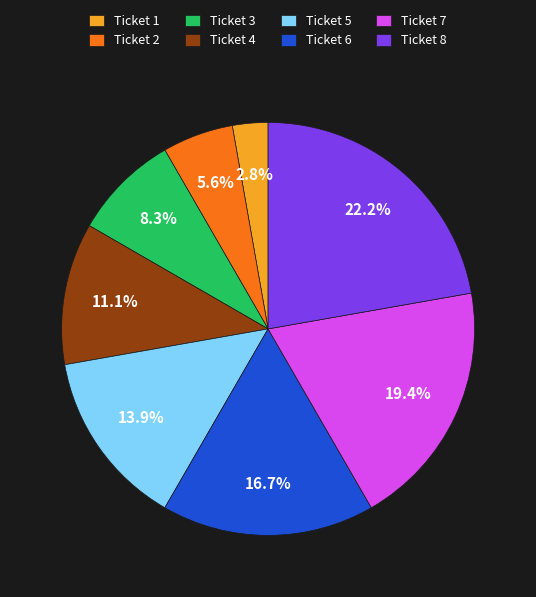

Which slice is the smallest?

Ticket 1